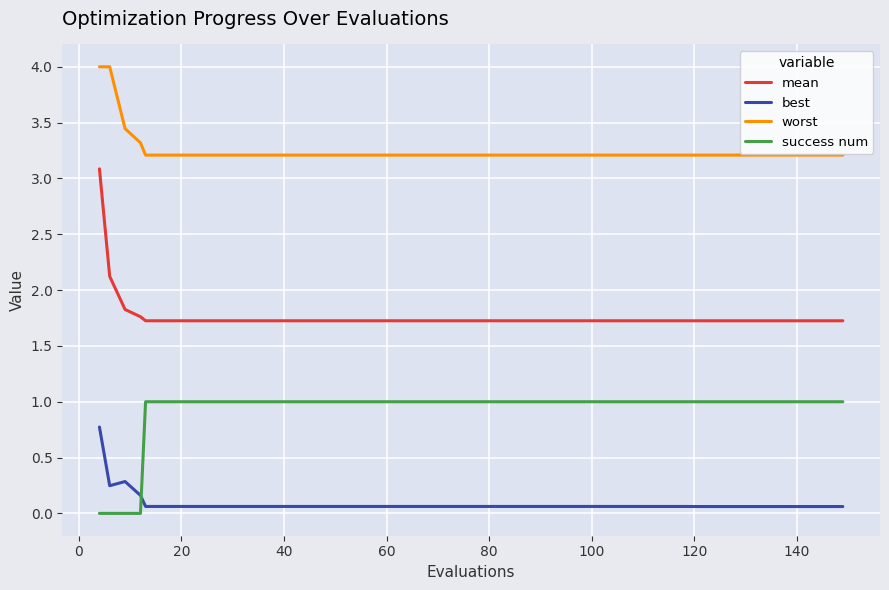

What is the difference between the maximum and second lowest values in the mean series?

1.4